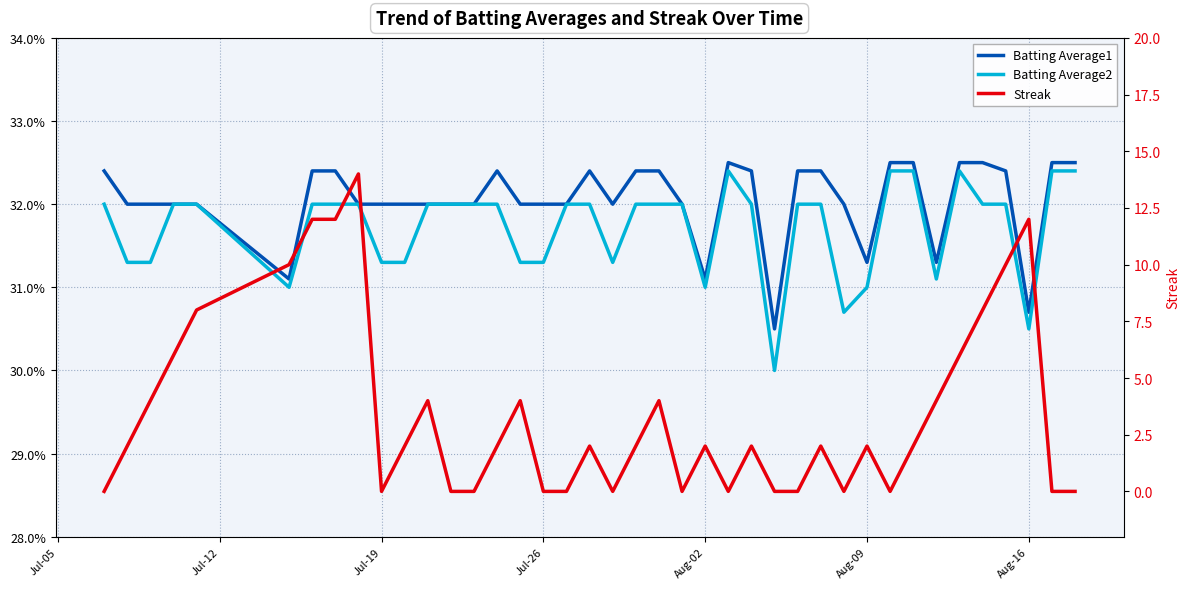

How many lines are shown in the chart?

3